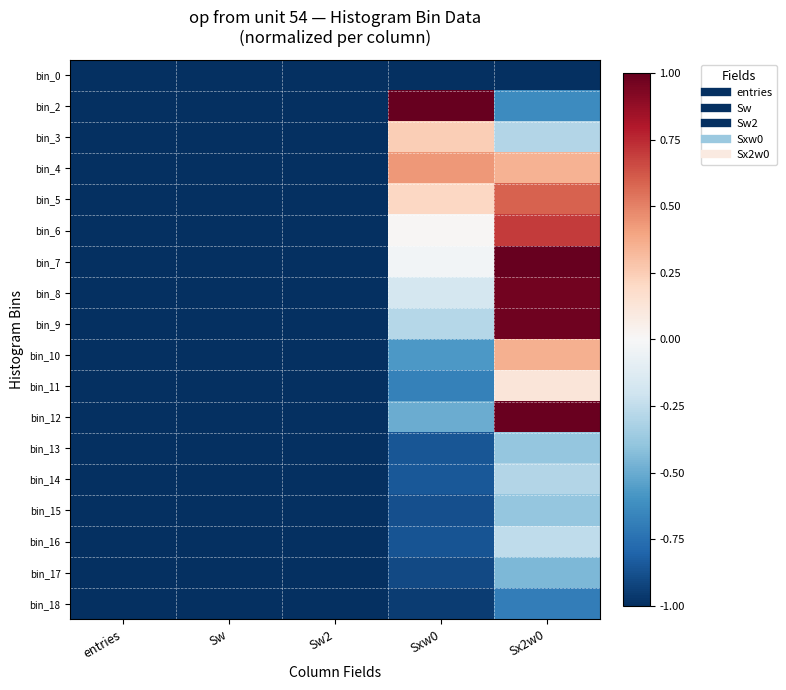

Count the number of data series in this chart.

18